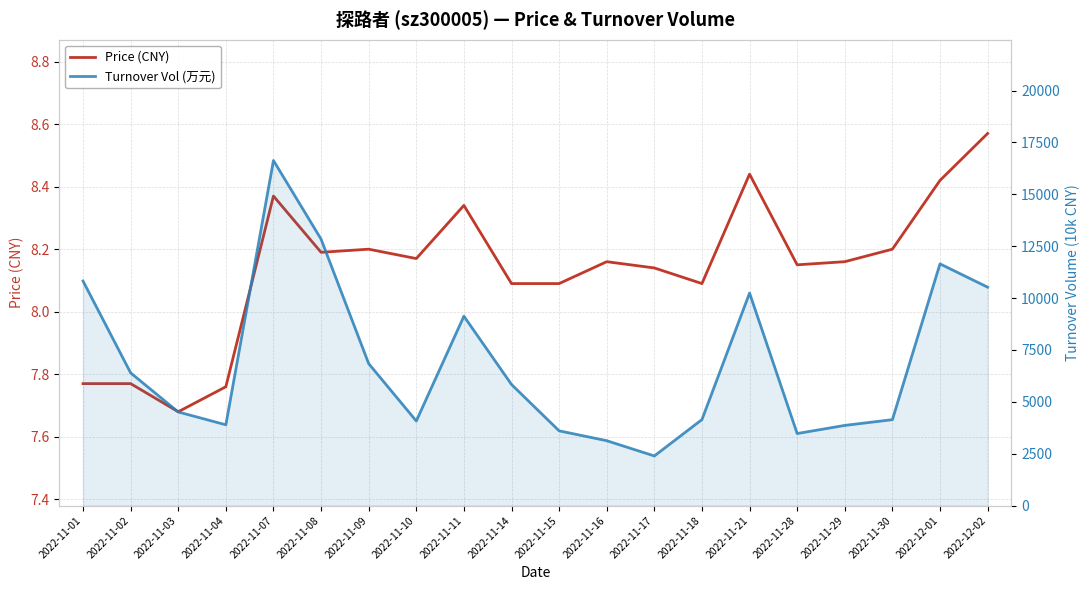

Is the value of Price (CNY) at 2022-11-29 greater than the value of Turnover Vol (万元) at 2022-12-01?

No